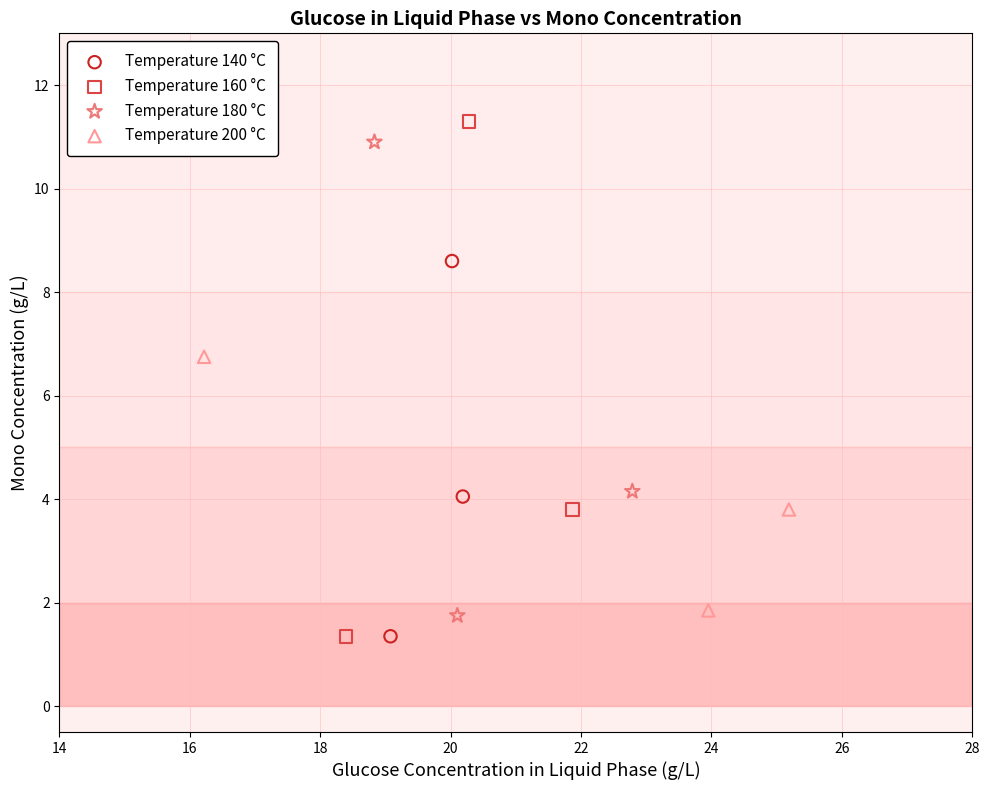

Which series has the largest Y range (max minus min)?

Temperature 160 °C